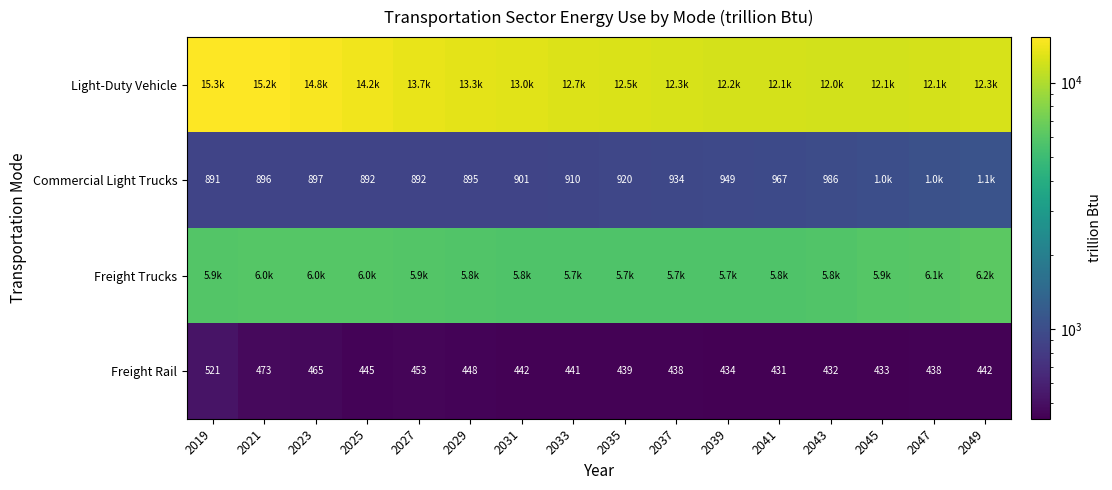

What is the average value of the Light-Duty Vehicle series?

13108.4